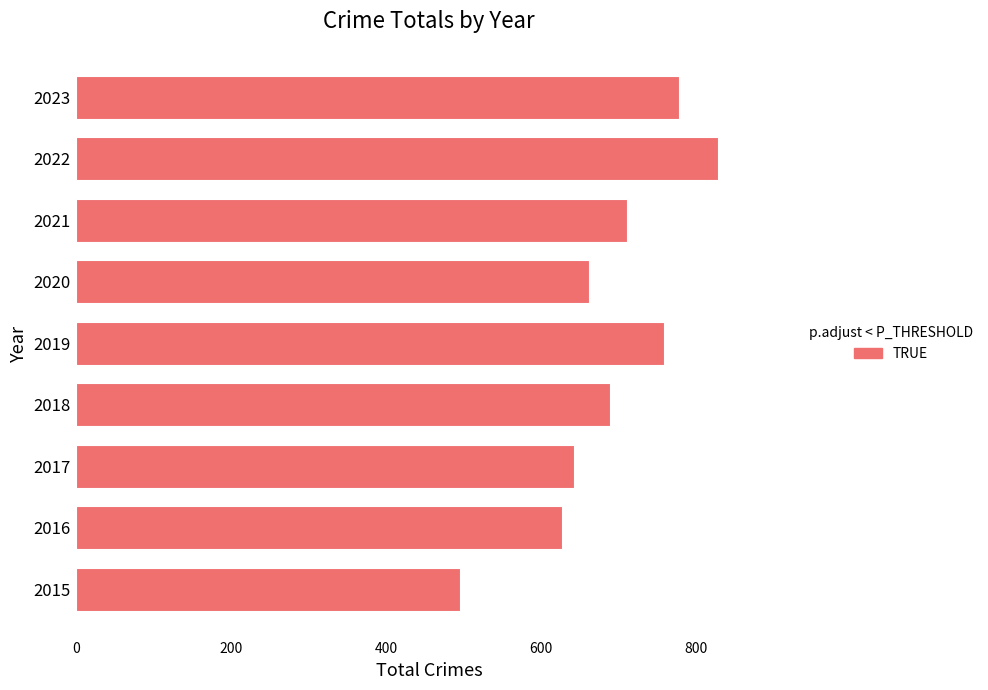

What is the average value?

688